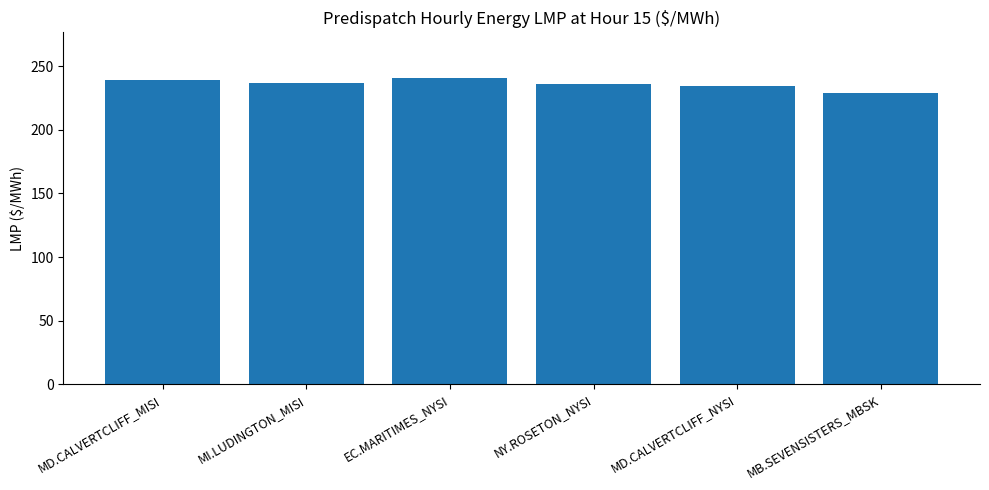

Read the value at NY.ROSETON_NYSI.

236.3